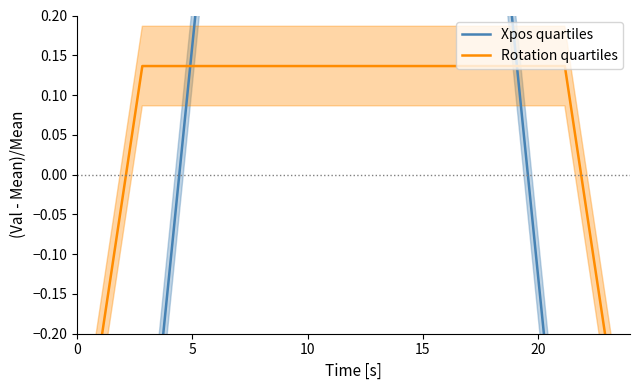

Is it true that Xpos quartiles equals 0.6 at 10?

False